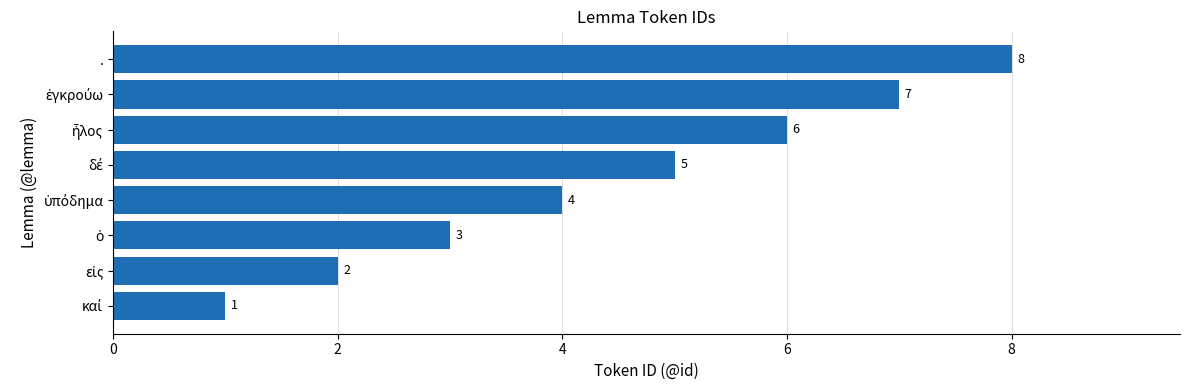

What is the sum of all values?

36